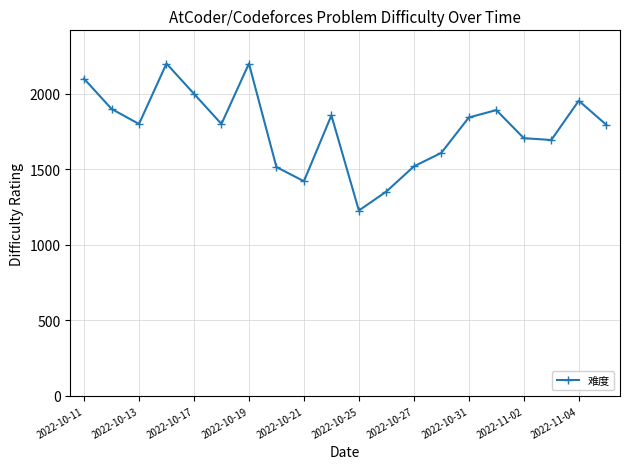

What is the average value?

1769